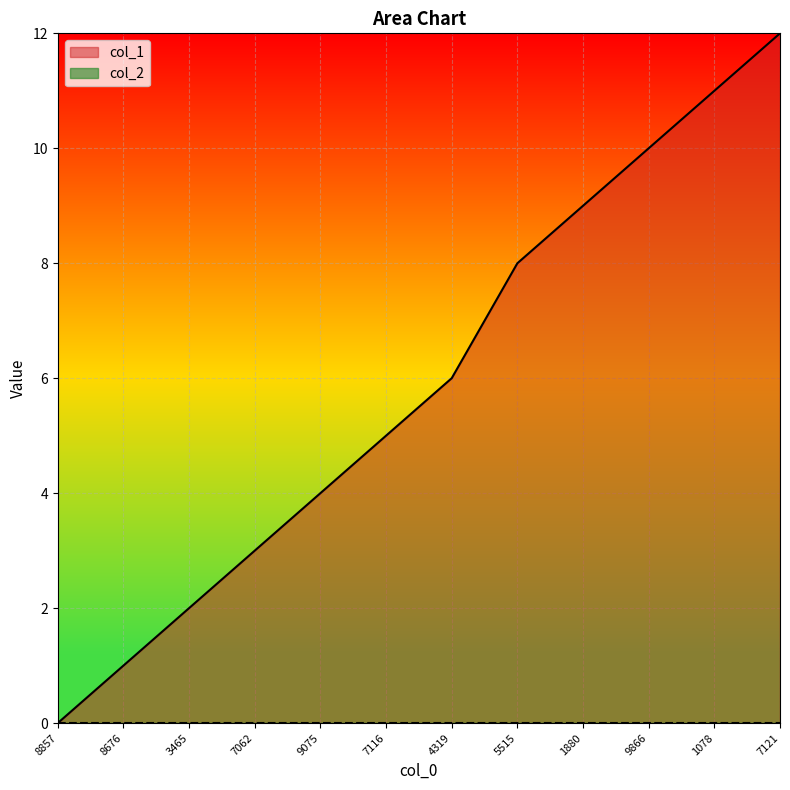

Reading left to right, transcribe all the data shown in this chart.

0	1	2	3	4	5	6	8	9	10	11	12